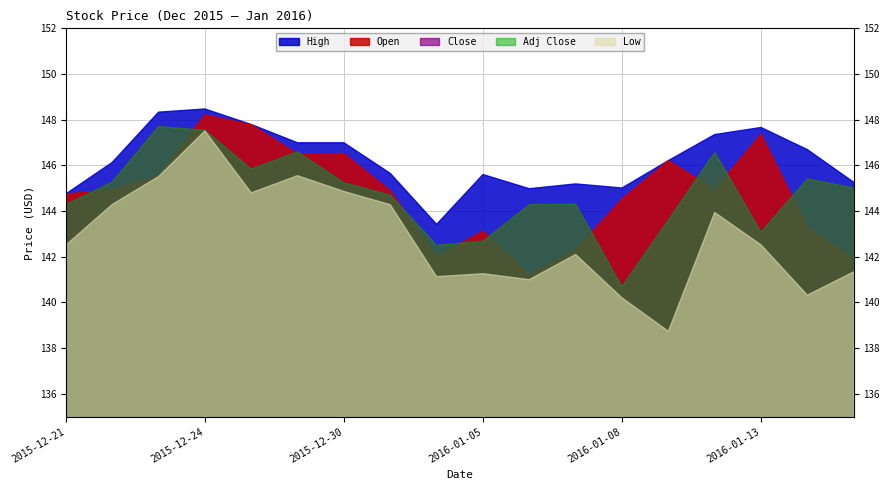

Between 2016-01-07 and 2016-01-12, which series saw the biggest shift?

Open